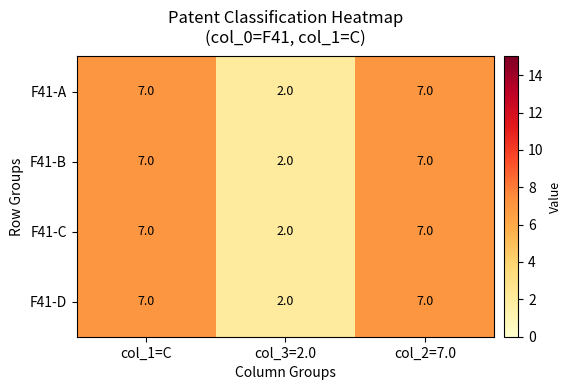

Count the number of data series in this chart.

4